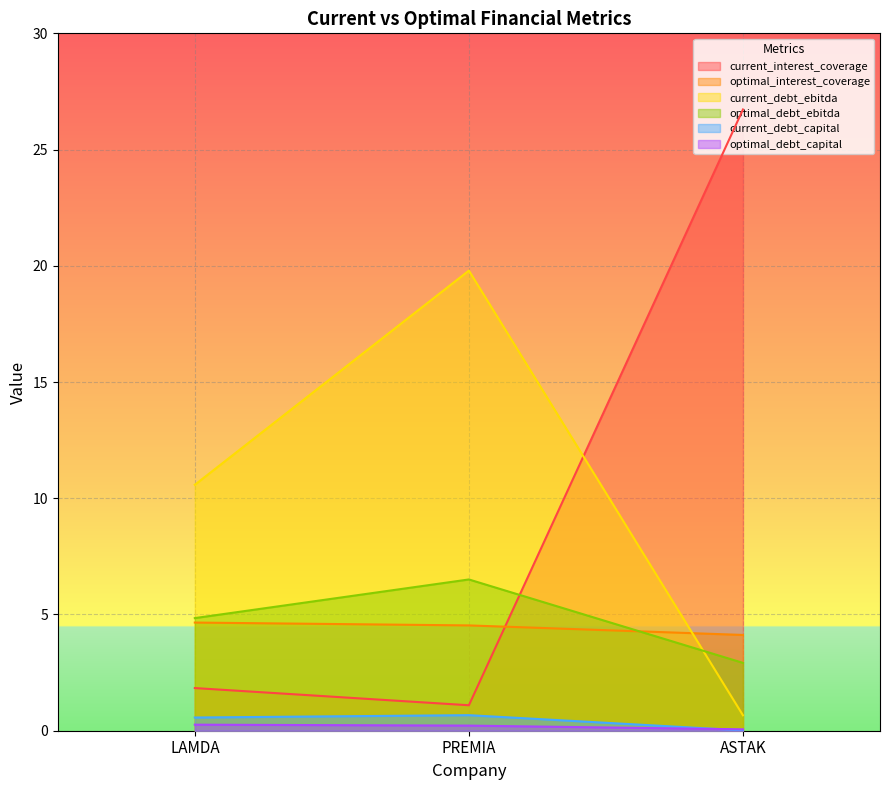

What are all the series names shown in the legend?

current_interest_coverage, optimal_interest_coverage, current_debt_ebitda, optimal_debt_ebitda, current_debt_capital, optimal_debt_capital